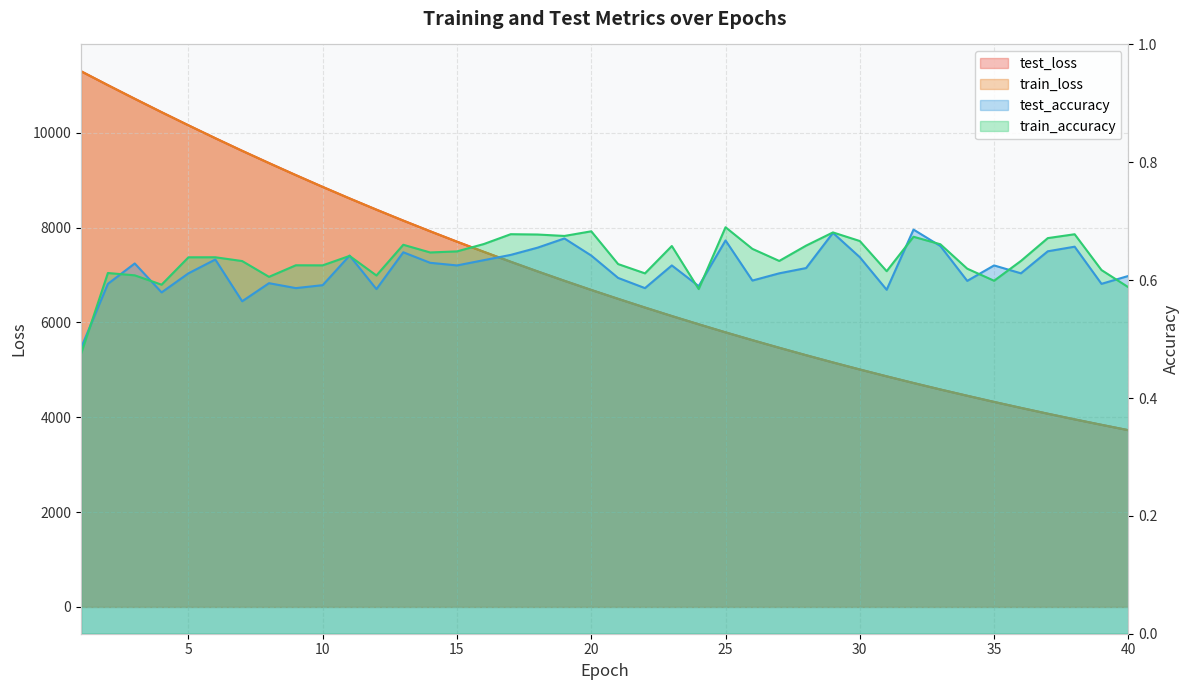

At how many categories does at least one series exceed 4513?

33